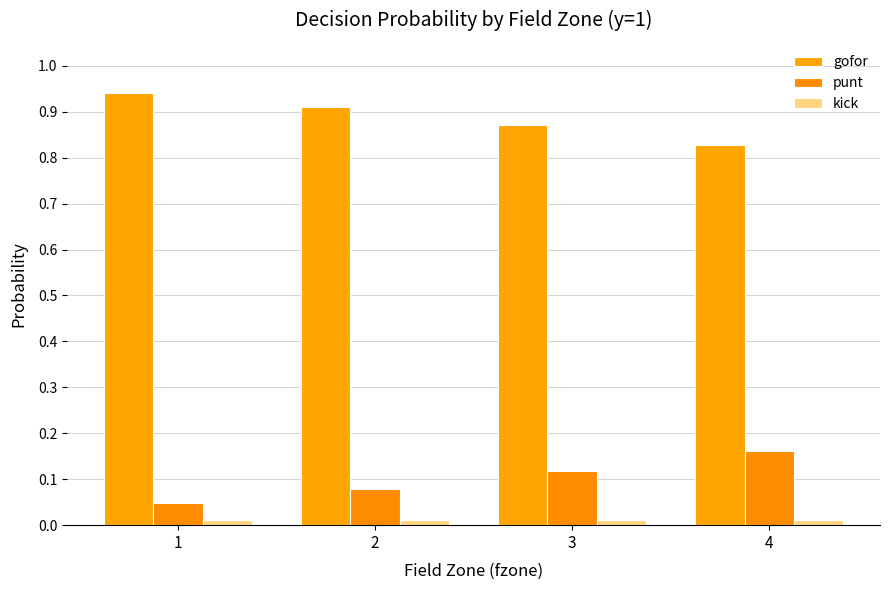

Which category has the highest value across all series?

1